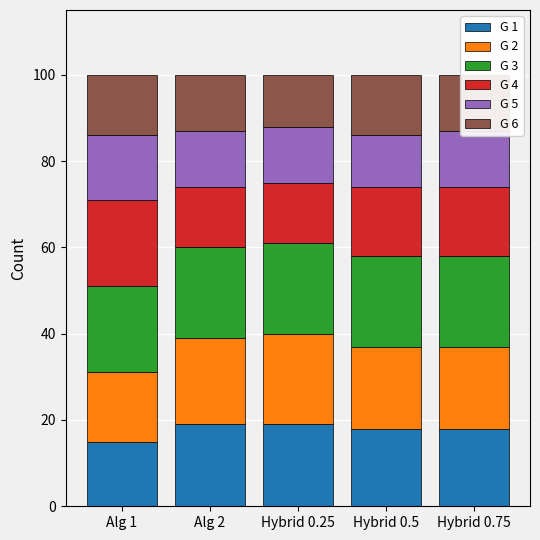

What are all the series names shown in the legend?

G 1, G 2, G 3, G 4, G 5, G 6